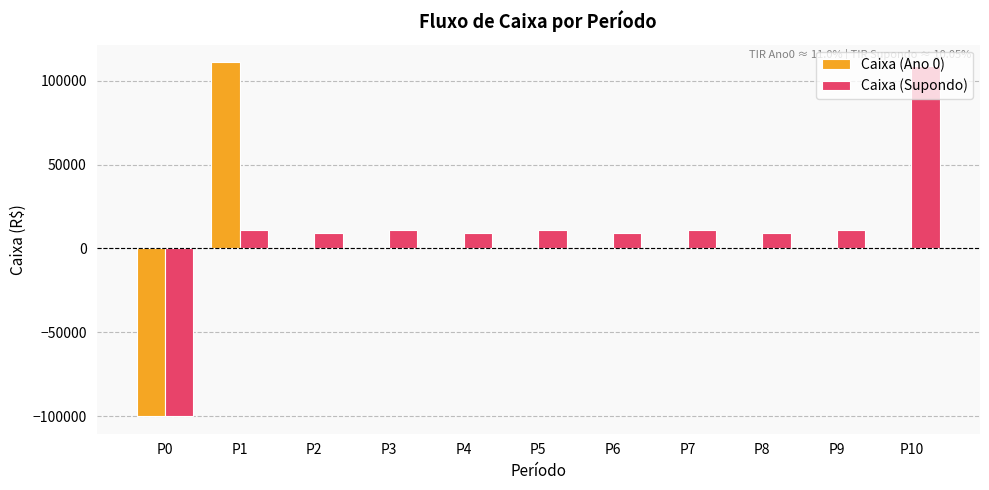

What is the maximum value shown in the chart?

111000